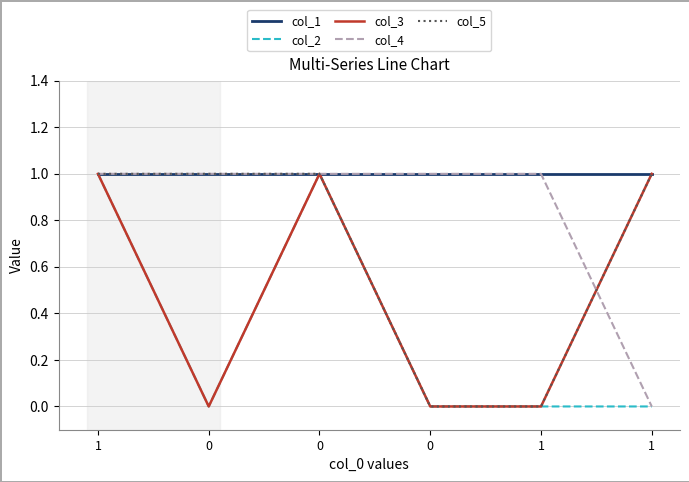

How many col_5 values are between 0 and 1?

6